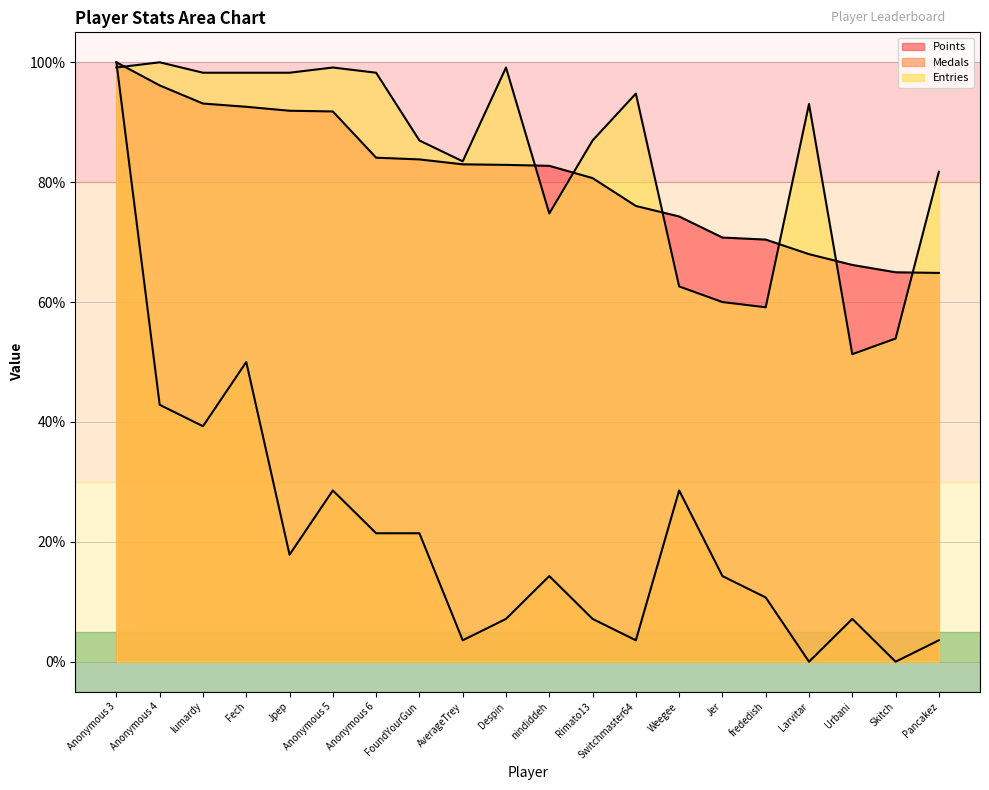

Which label corresponds to the largest value in the chart?

Anonymous 3